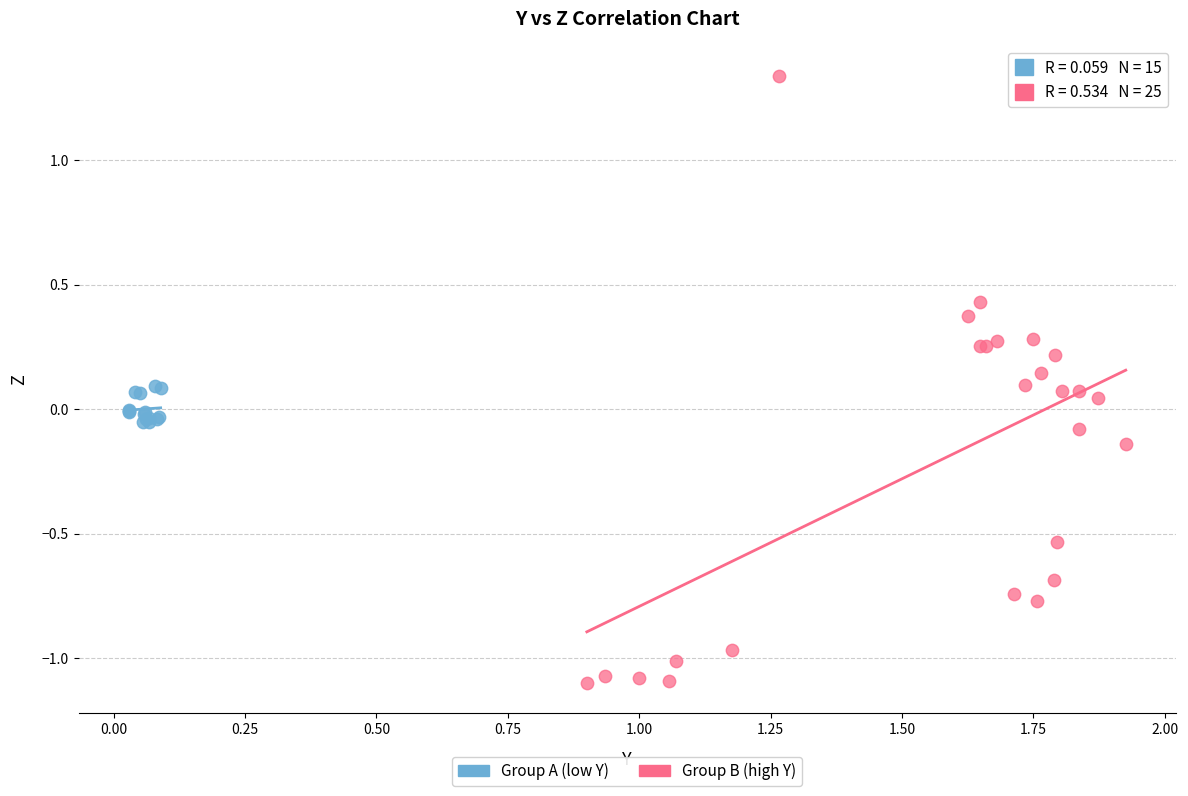

What are all the series names shown in the legend?

Group A (low Y), Group B (high Y)